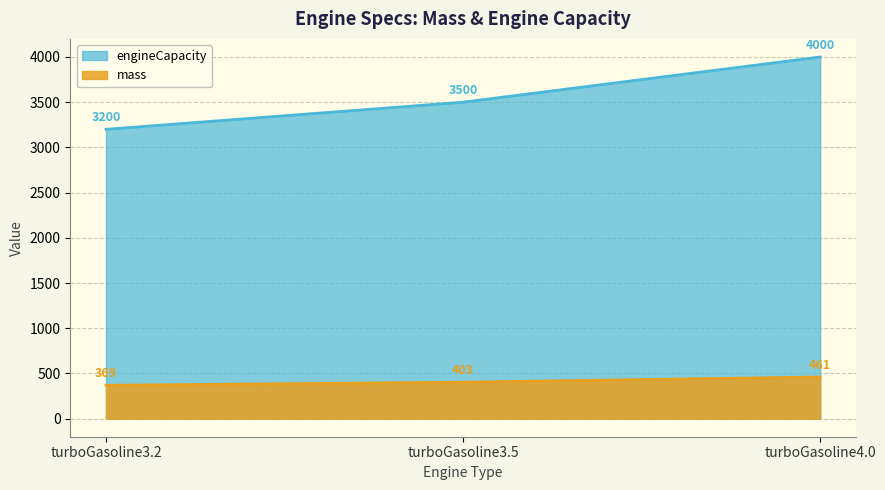

How many values in the engineCapacity series exceed 3500?

1